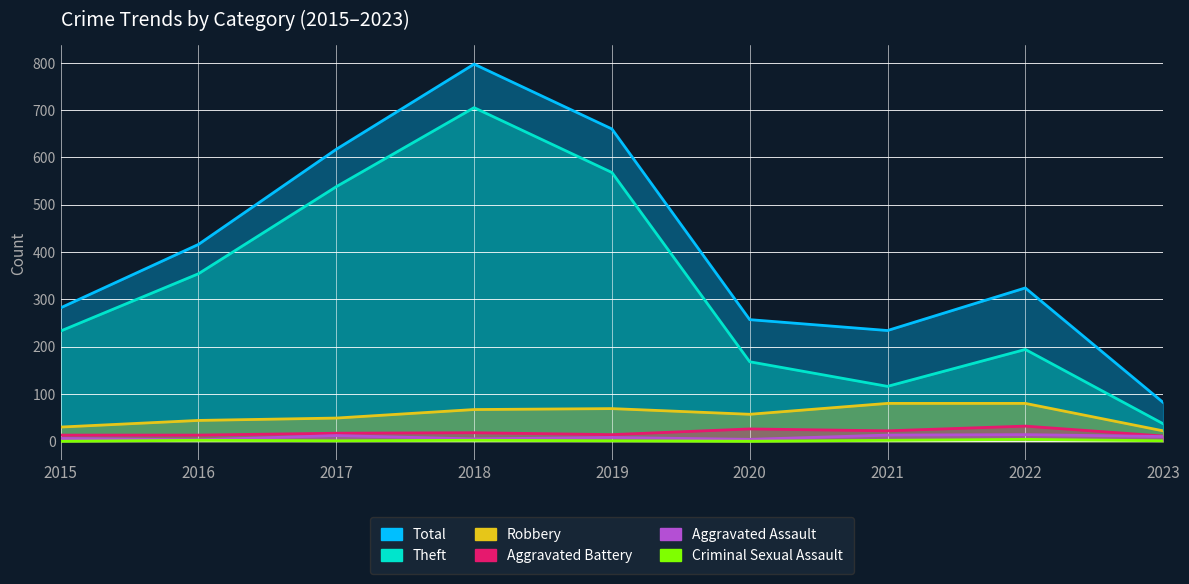

True or false: Total and Criminal Sexual Assault intersect in this chart.

False